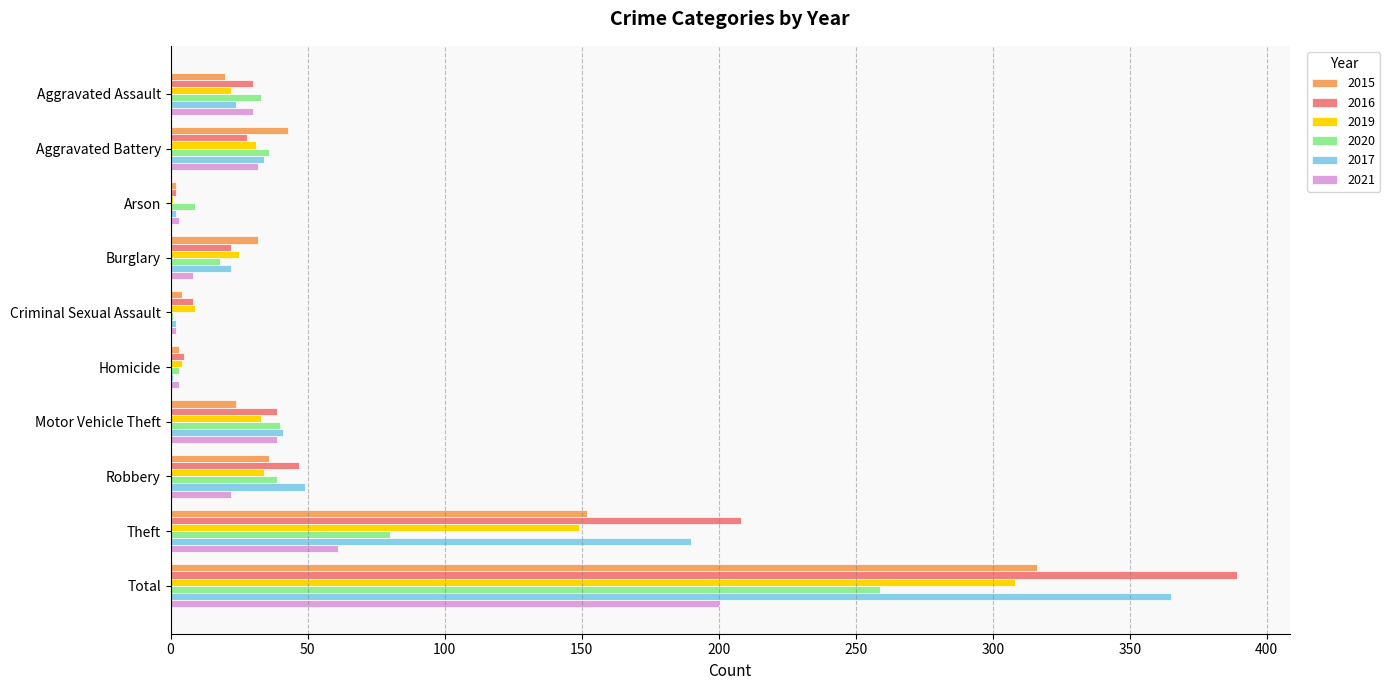

What is the sum of all 2015 values?

632